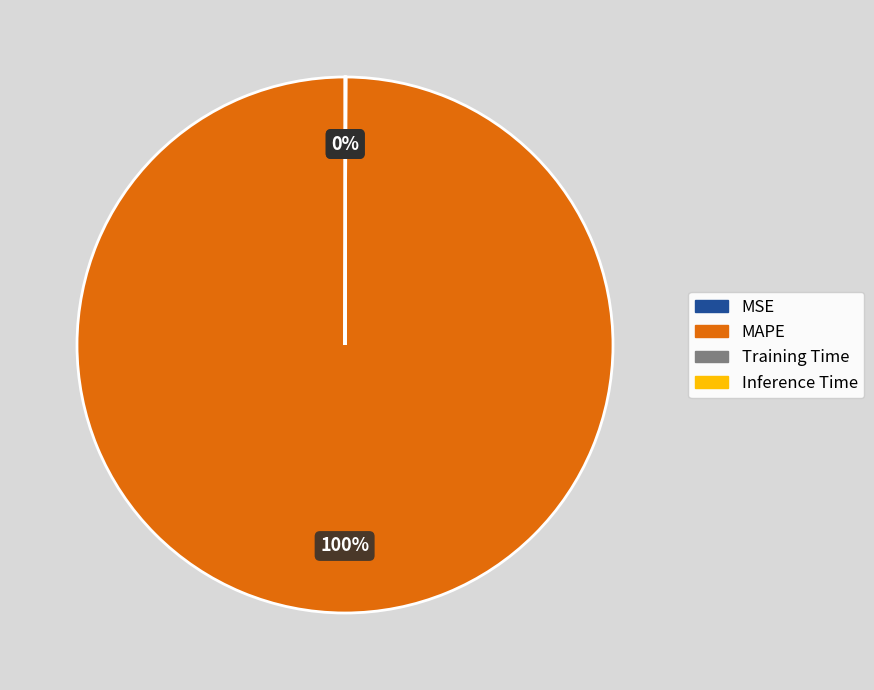

To the nearest percent, what is the average slice percentage?

25%